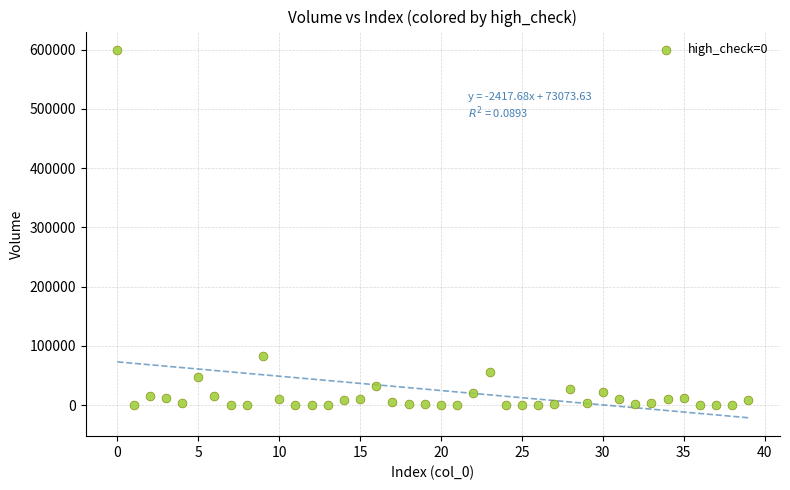

What is the range of Y values (max minus min)?

599324.1